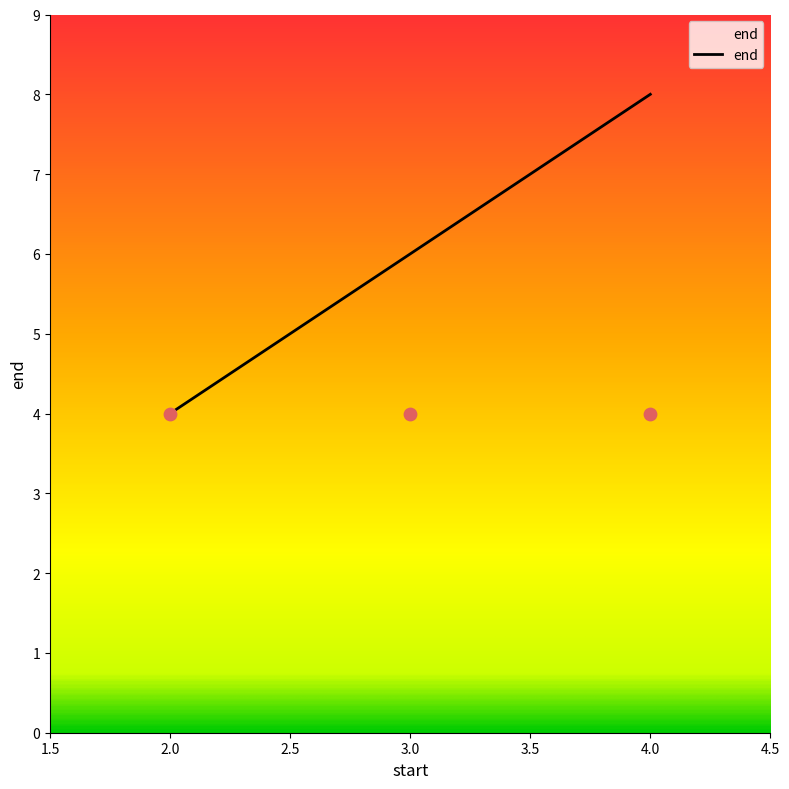

What is the ratio of the value at 3 to the value at 2?

1.5